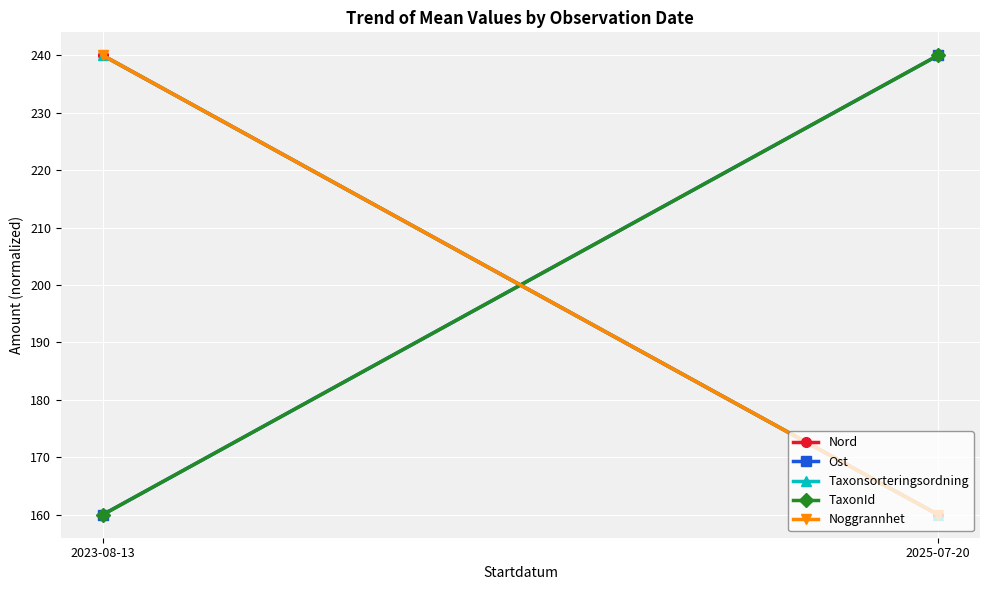

The Noggrannhet series shows 160.0 at 2025-07-20. True or false?

True